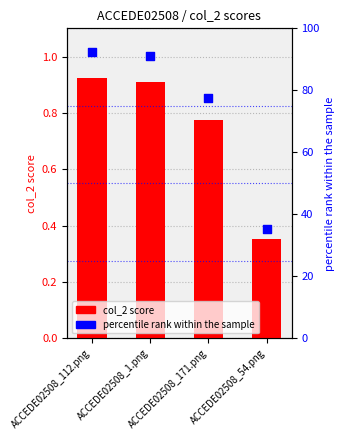

Which series has the largest total across all categories?

percentile rank